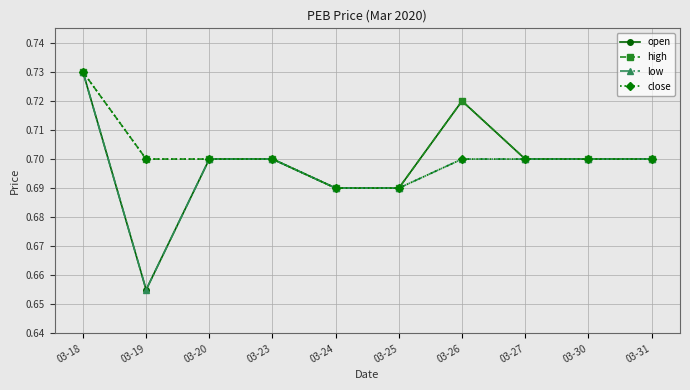

How many close values are between 0 and 1?

10